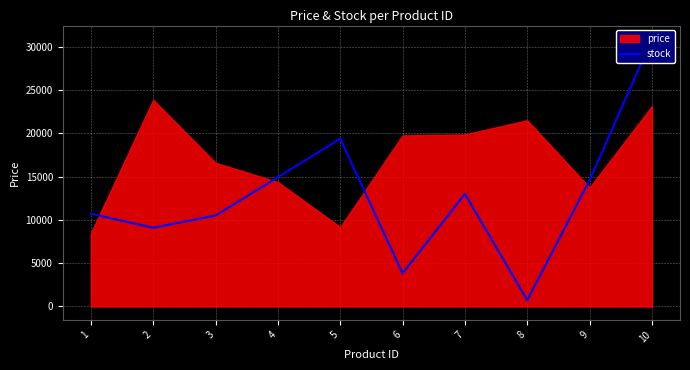

What is the minimum value shown in the chart?

730